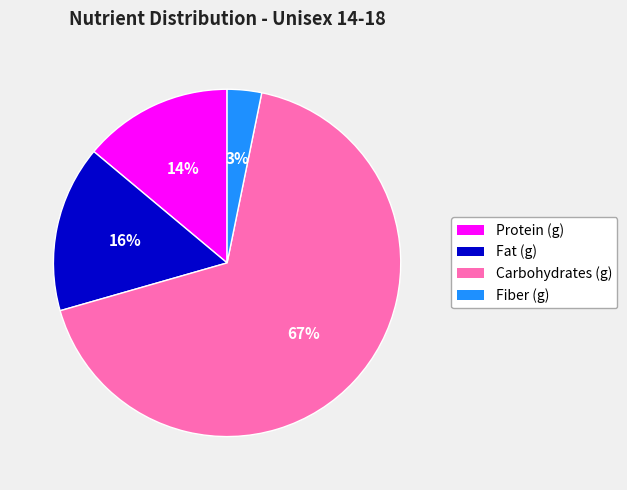

Which category has the biggest portion of the pie?

Carbohydrates (g)